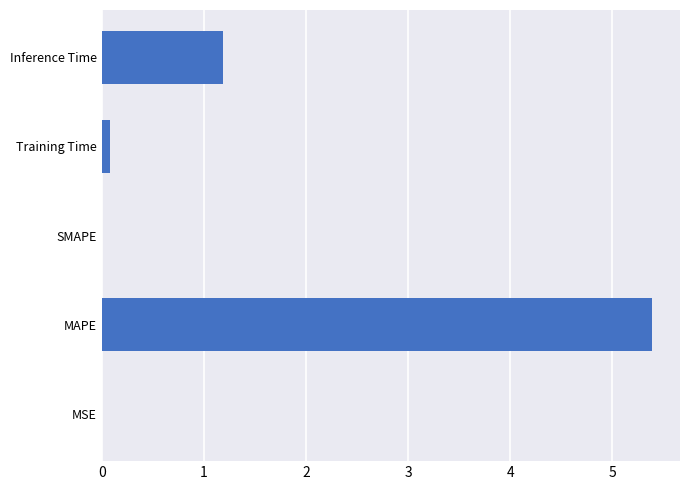

At which category does the chart reach its peak across all series?

MAPE